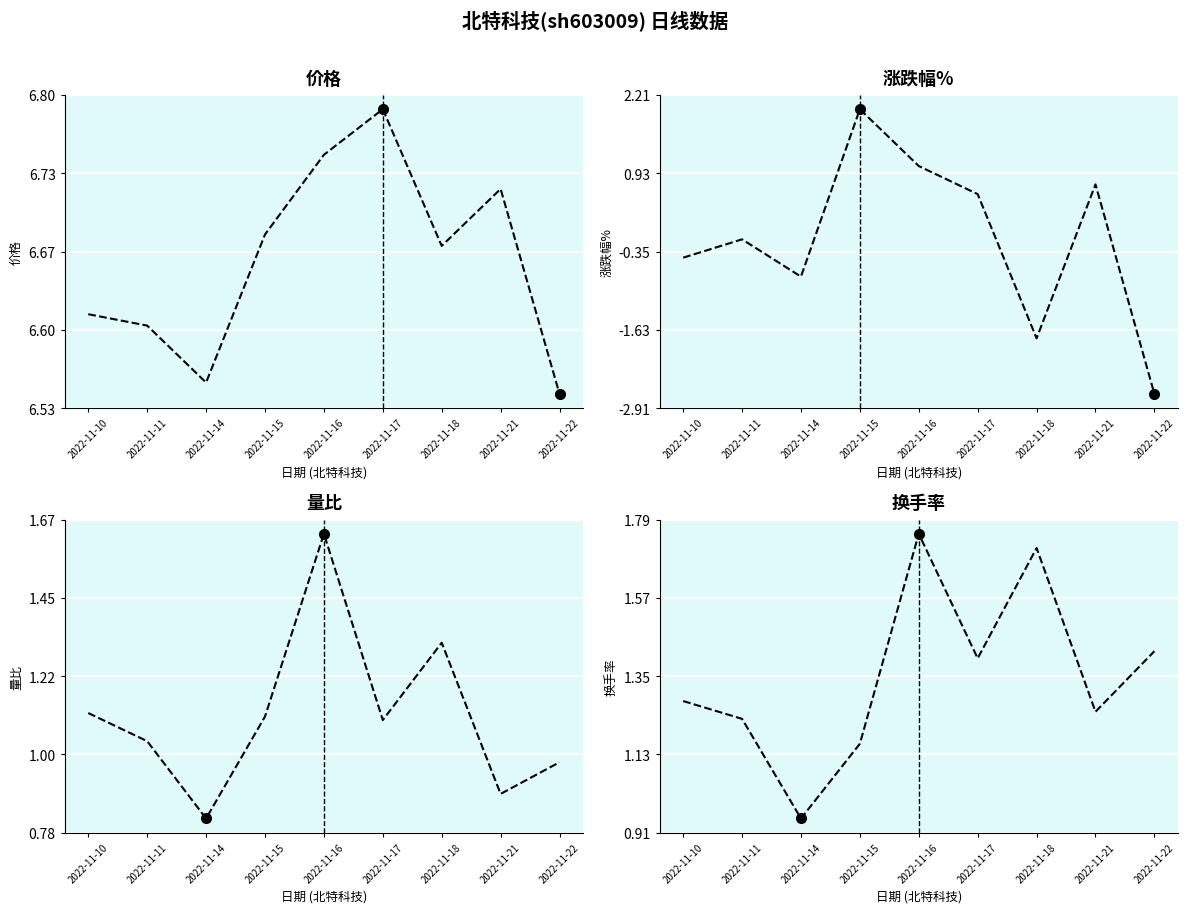

What is the maximum value for 涨跌幅%?

2.0